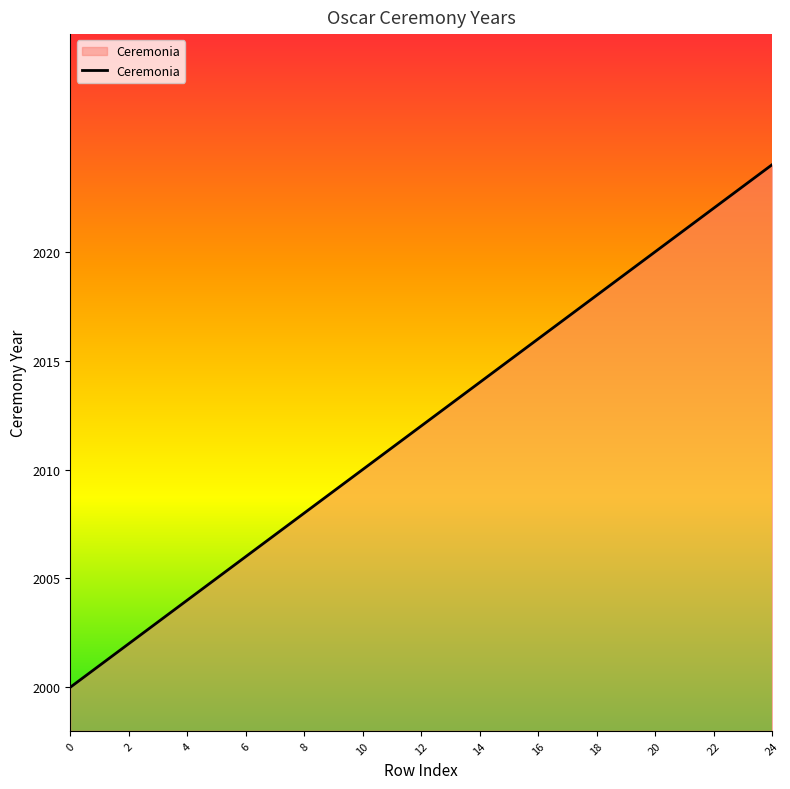

What is the difference between the second highest and second lowest values?

22